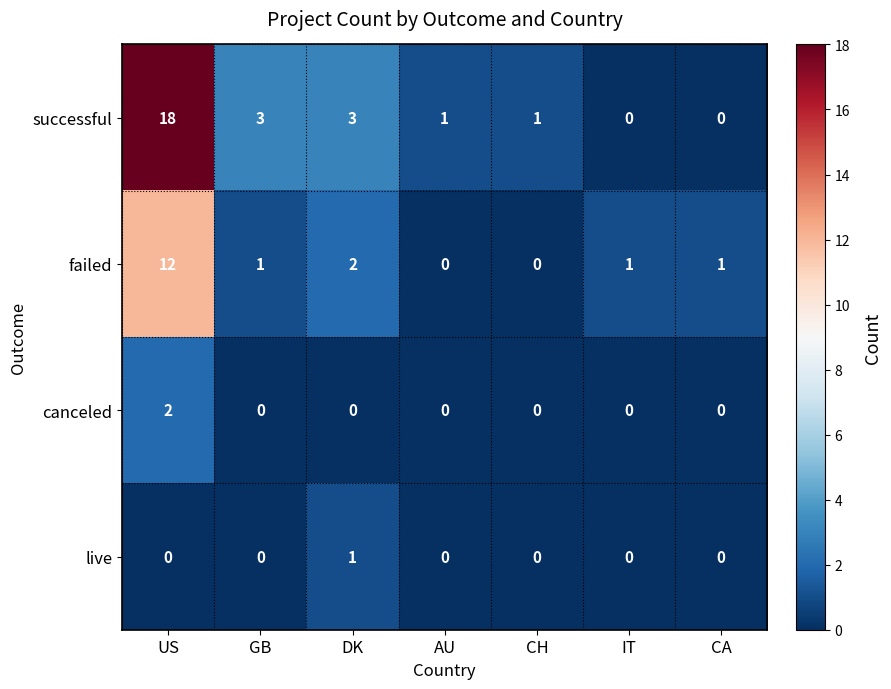

What is the difference between the maximum and minimum values in the successful series?

18